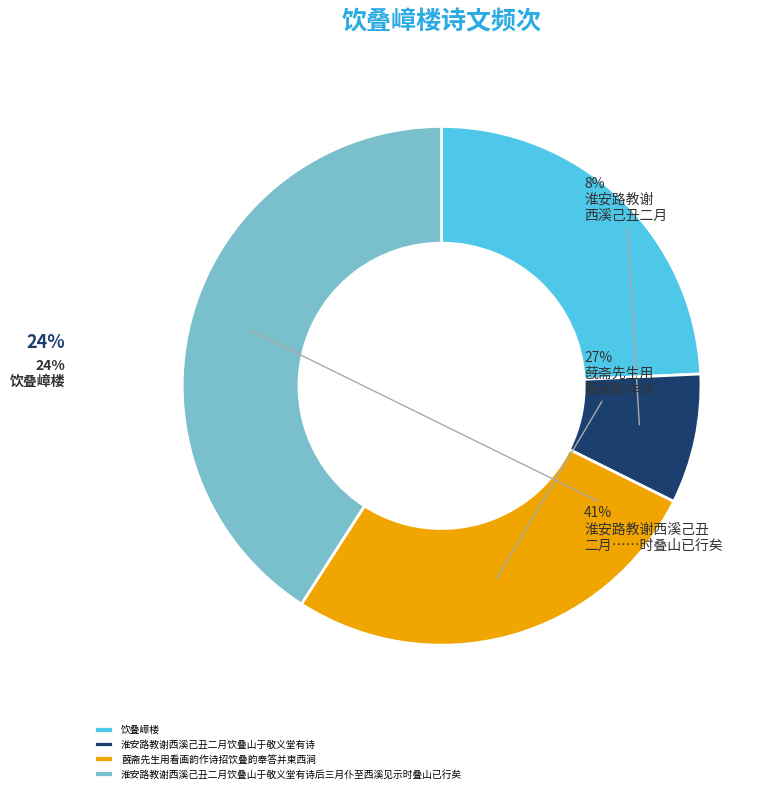

Approximately how many times larger is the value at 饮叠嶂楼 compared to 淮安路教谢西溪己丑二月饮叠山于敬义堂有诗?

3.0